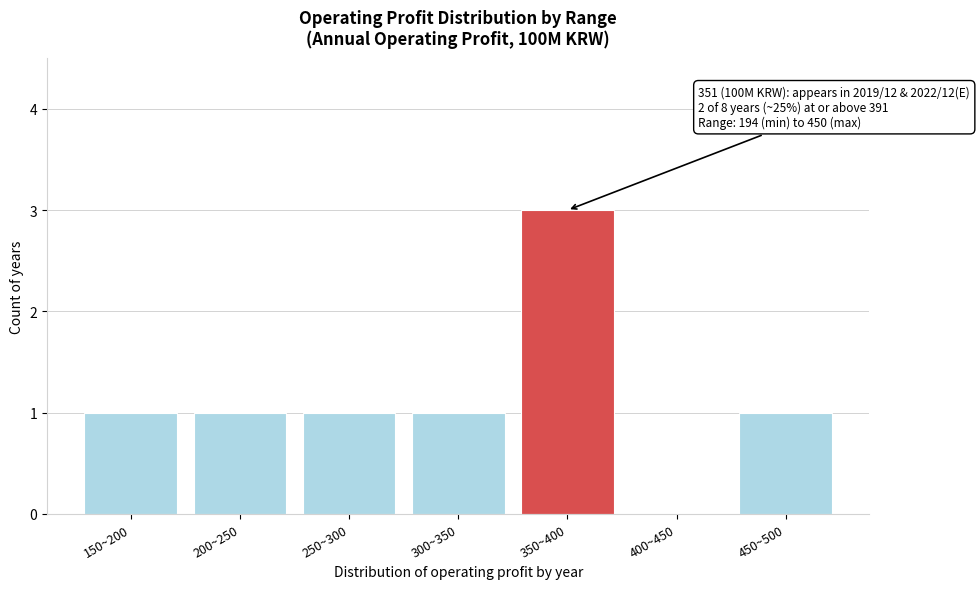

Reading right to left, what are all the values shown in this chart?

450~500=1	400~450=0	350~400=3	300~350=1	250~300=1	200~250=1	150~200=1